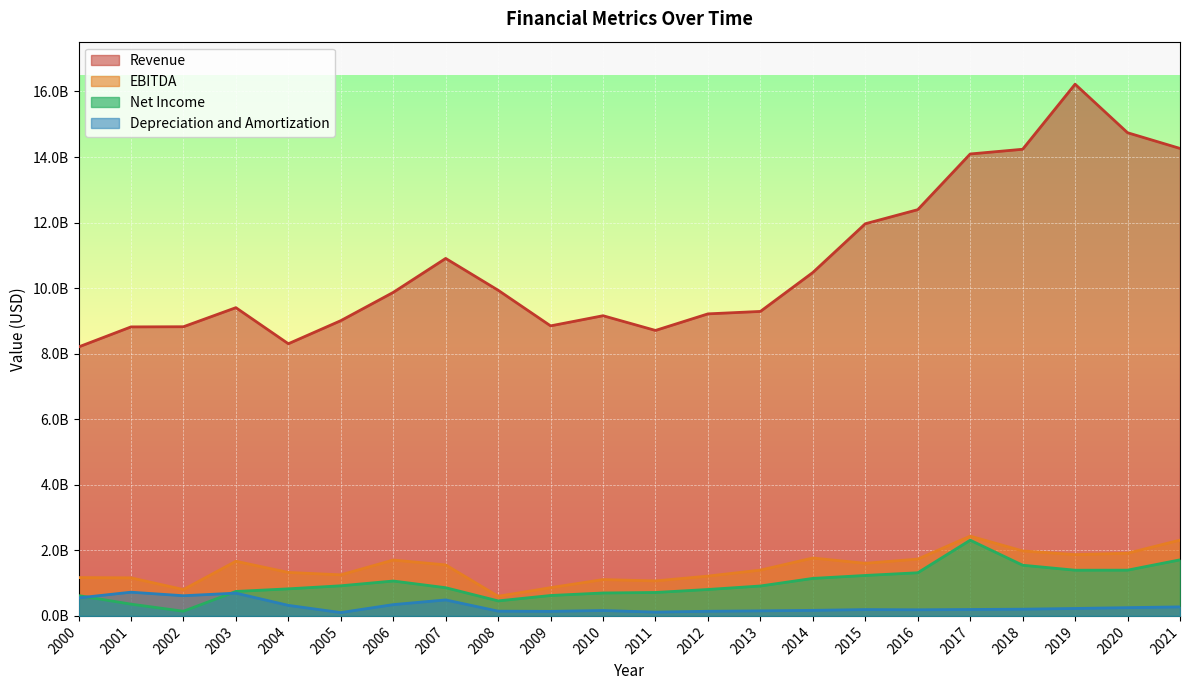

What are all the series names shown in the legend?

Revenue, EBITDA, Net Income, Depreciation and Amortization